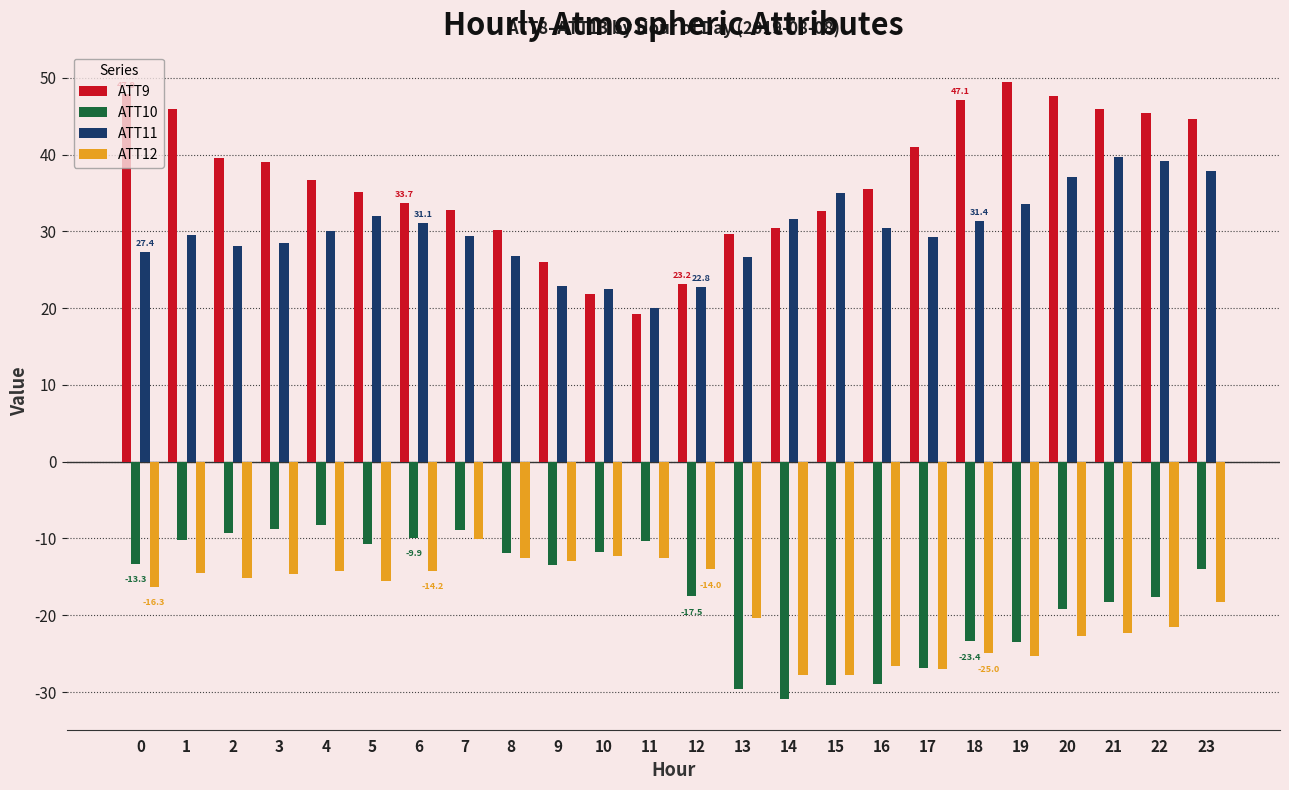

What are all the series names shown in the legend?

ATT9, ATT10, ATT11, ATT12